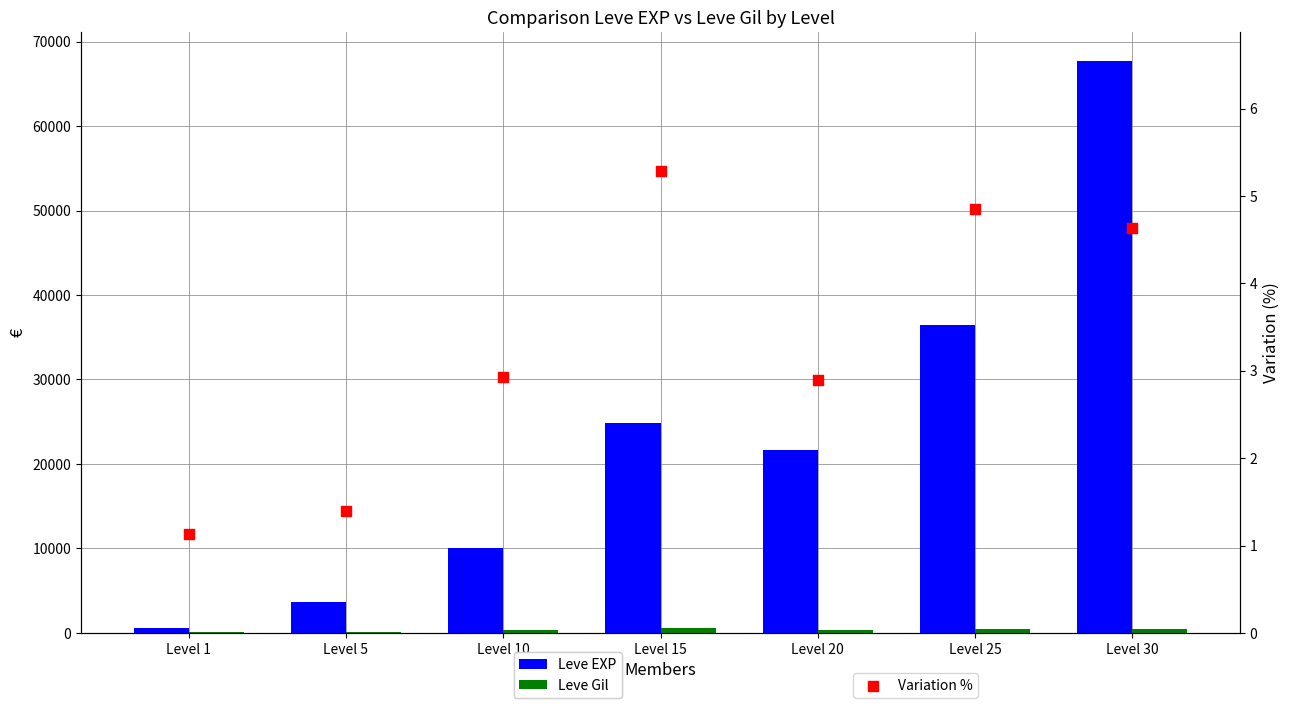

Which series contains the highest Y value?

Leve EXP